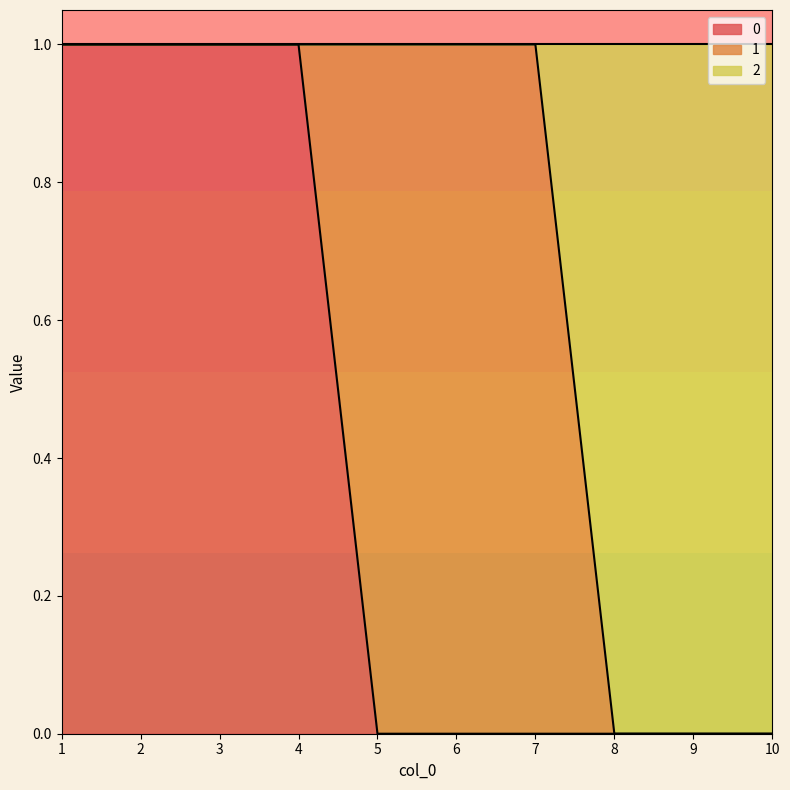

Where is 2 nearest to the value 0?

8